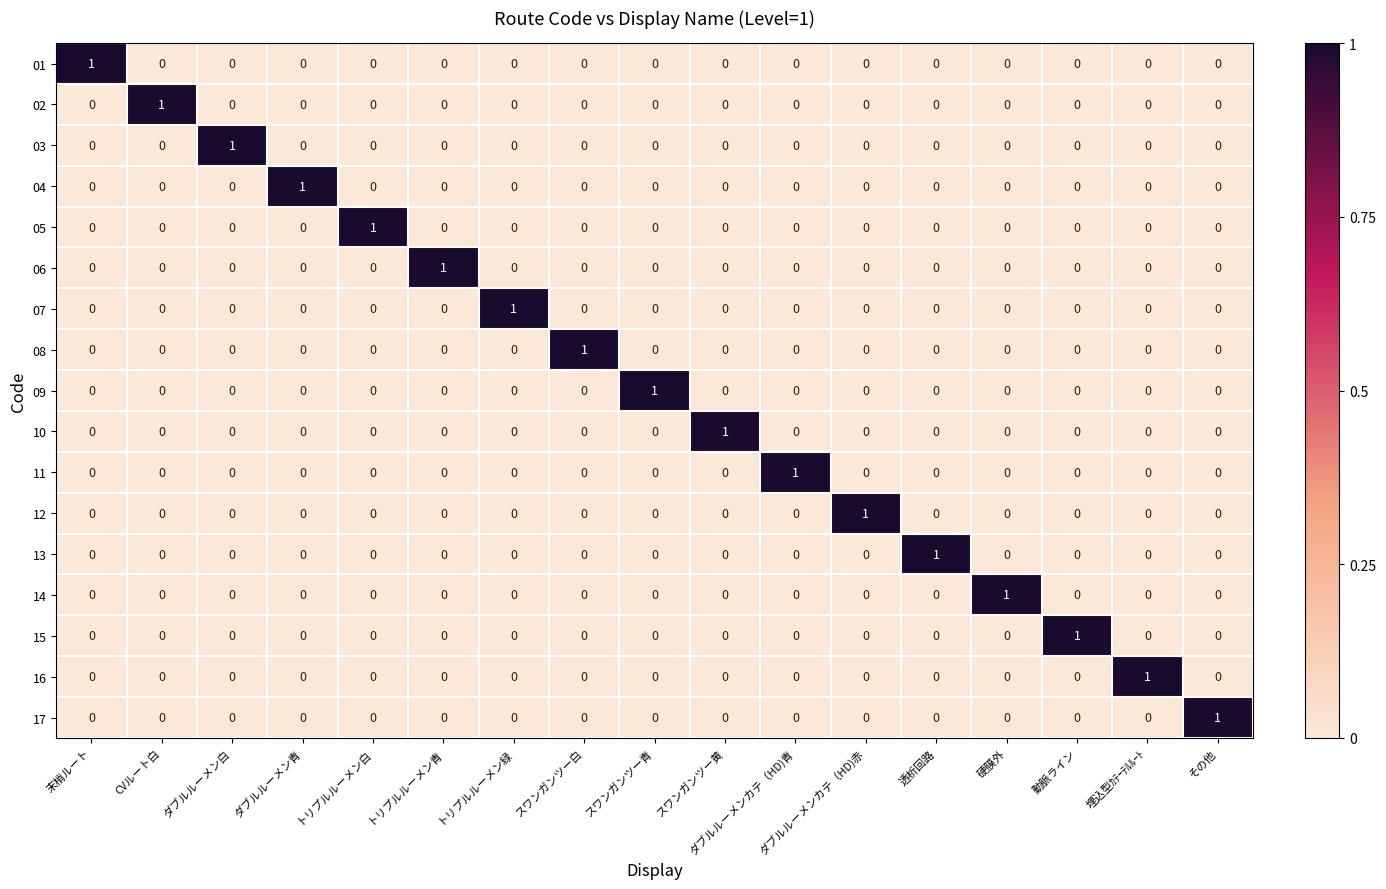

Count the 01 values in the range 0 to 1.

17